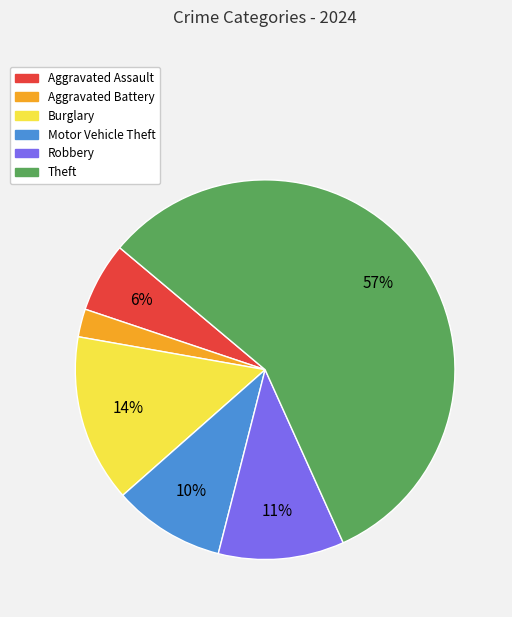

How many segments does this pie chart have?

6